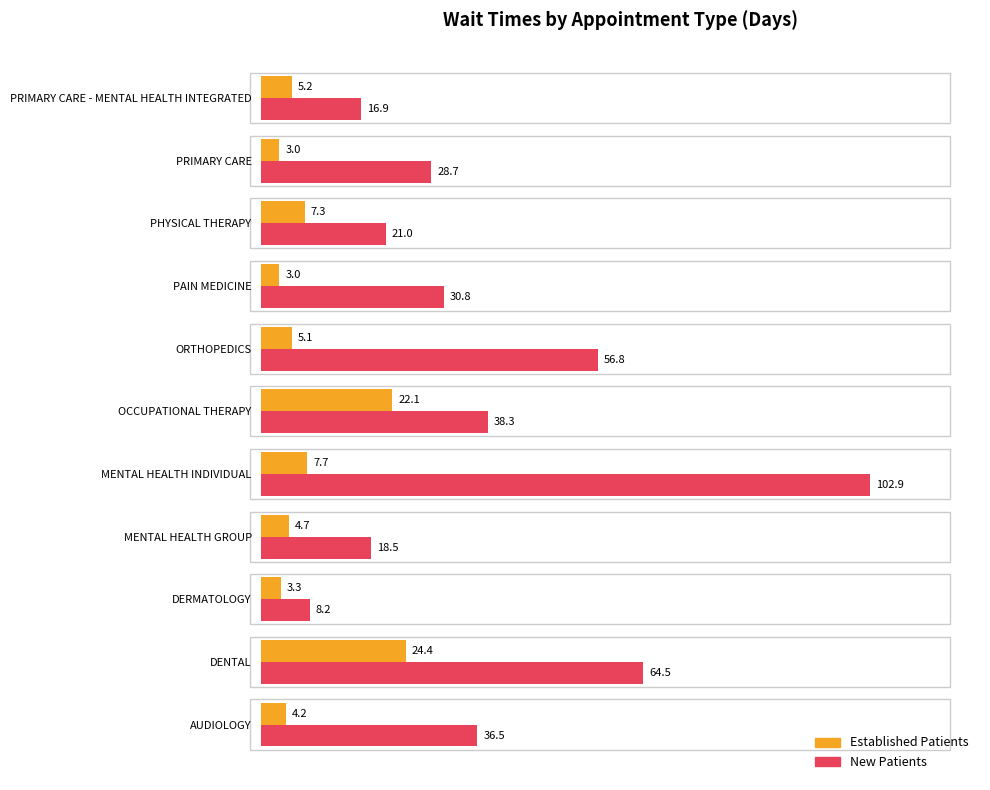

How many data points does each series have?

11